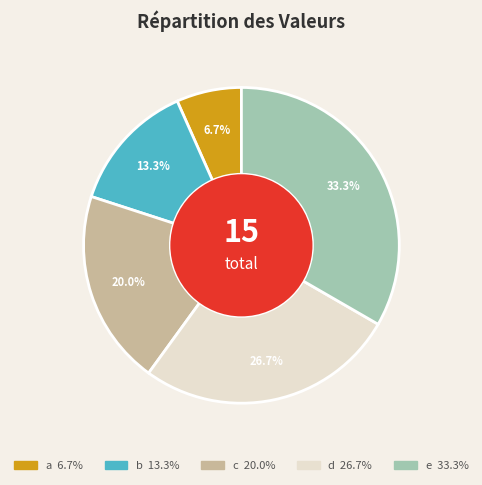

To the nearest percent, what portion does e represent?

33%